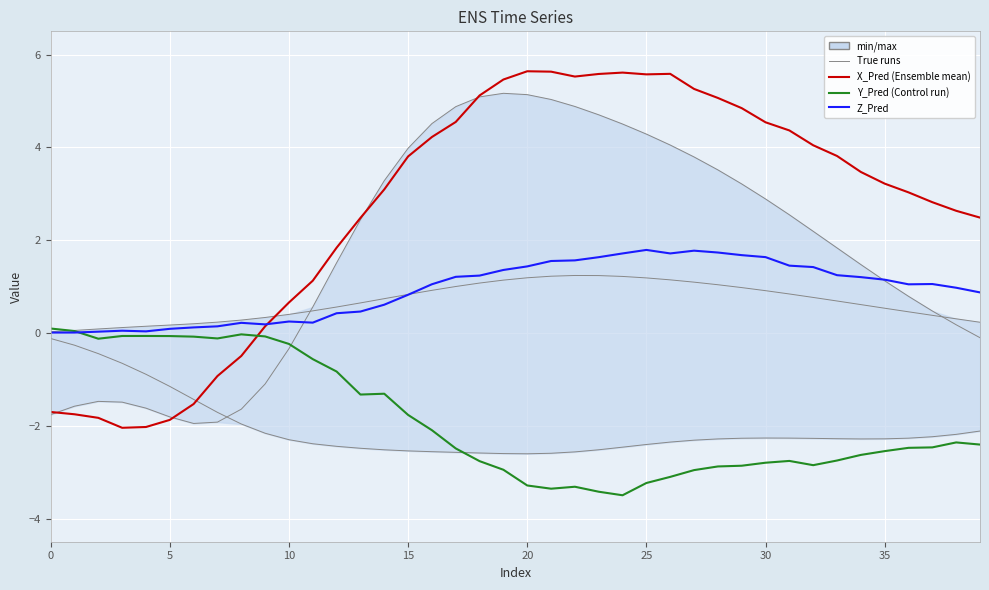

The X_True series shows 4.0 at 15. True or false?

True